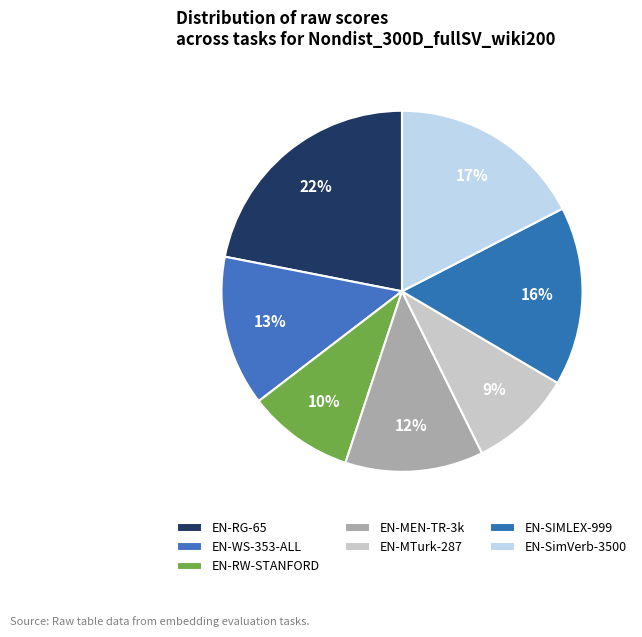

How many slices are in this pie chart?

7